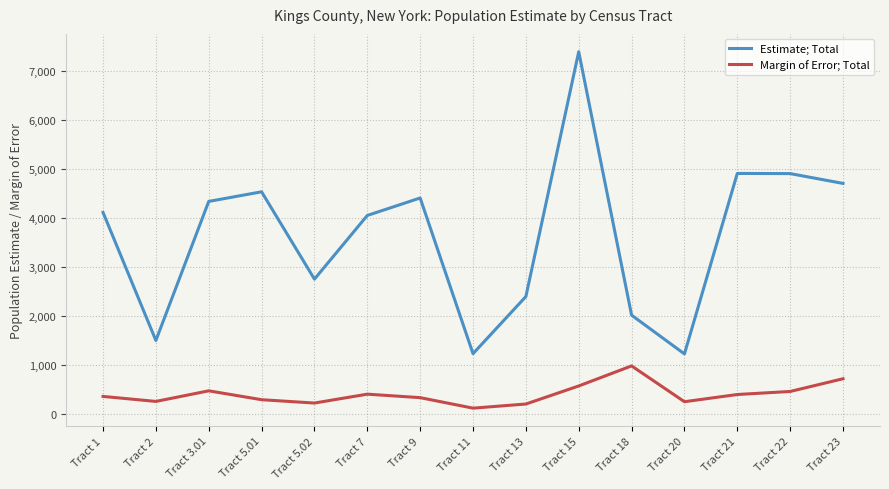

True or false: Estimate; Total has a value of 1872 at Tract 22.

False